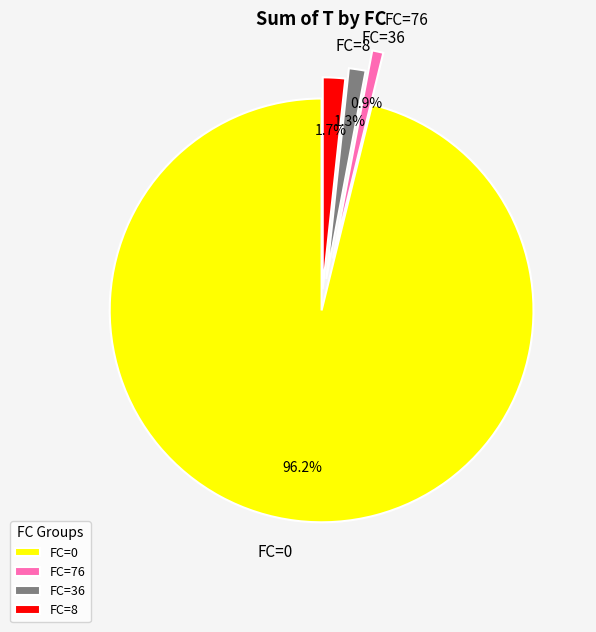

To the nearest percent, what is the combined percentage of FC=0 and FC=76?

97%